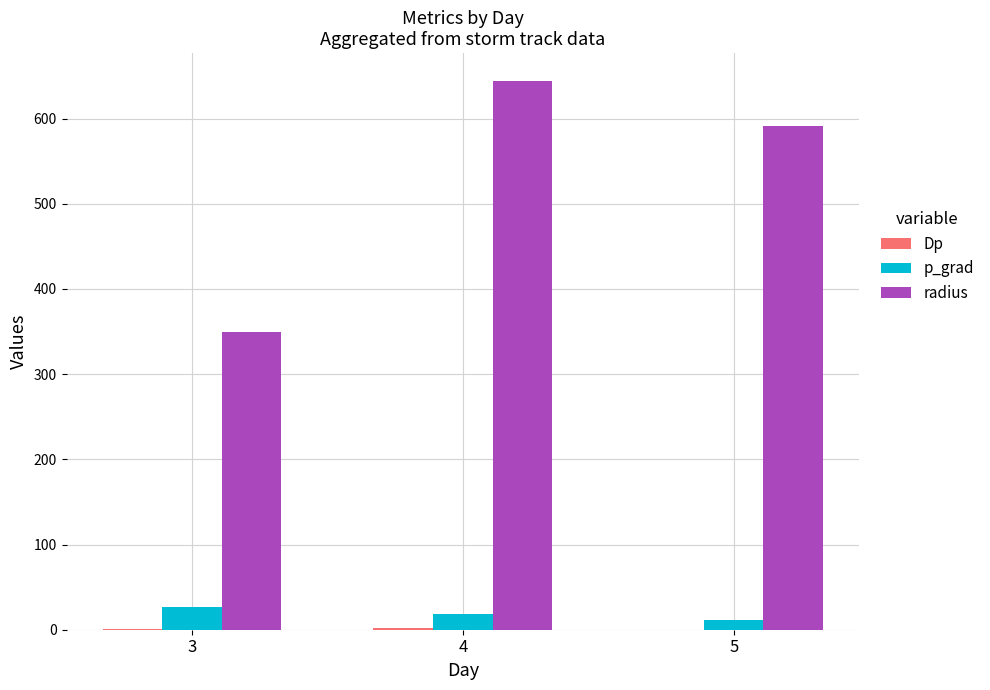

How many data points in p_grad are above 18?

2